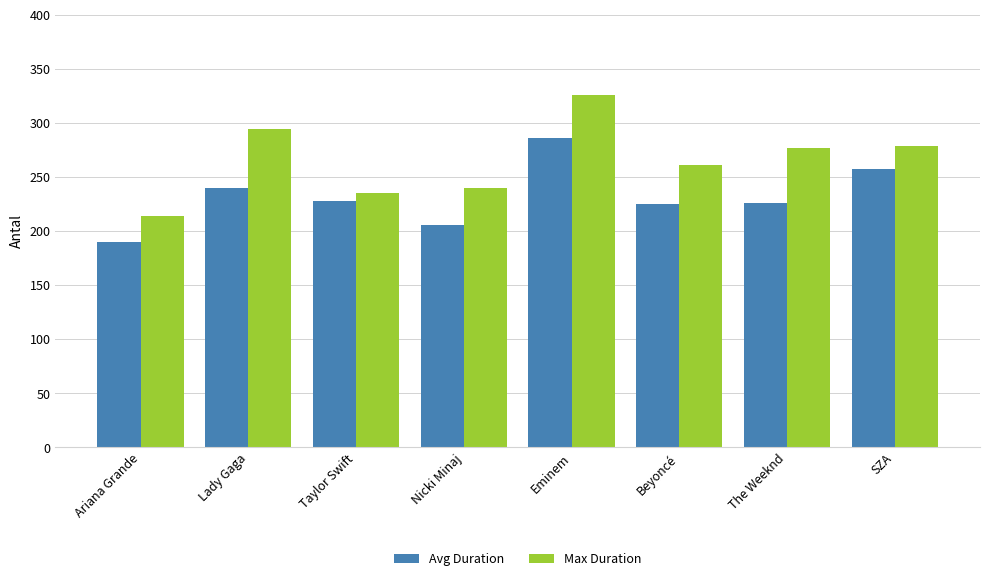

What is the total value across all series at Nicki Minaj?

446.0